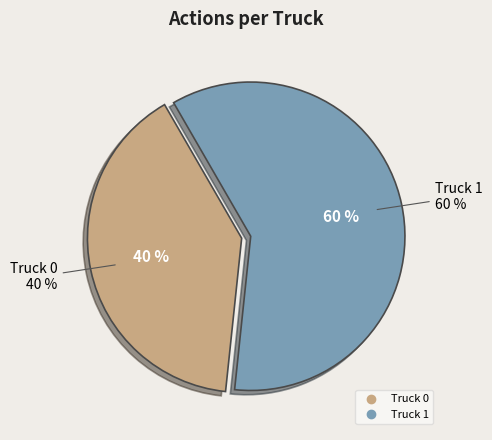

Which slice represents more than half of the pie?

Truck 1